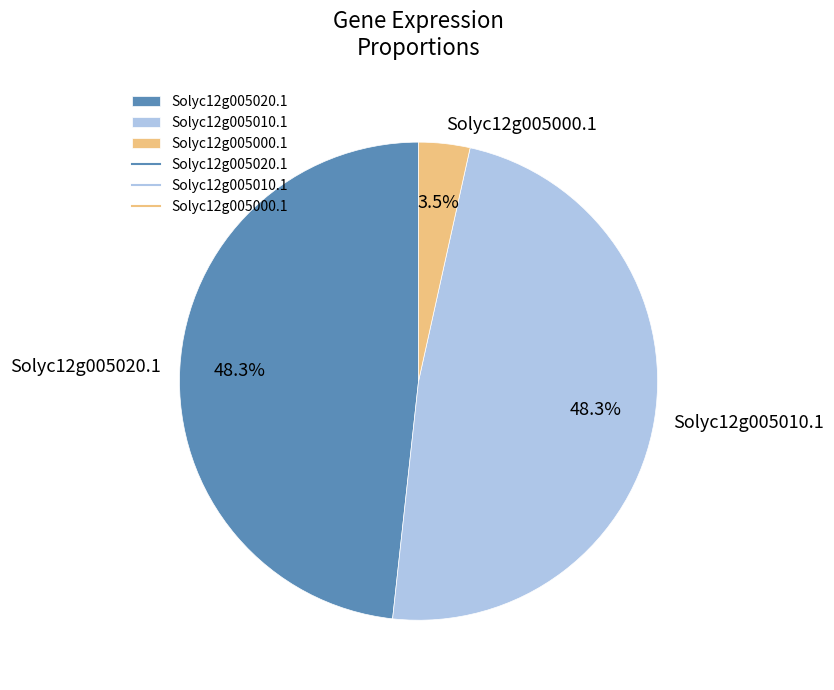

Does Solyc12g005020.1 represent more than half of the total?

No